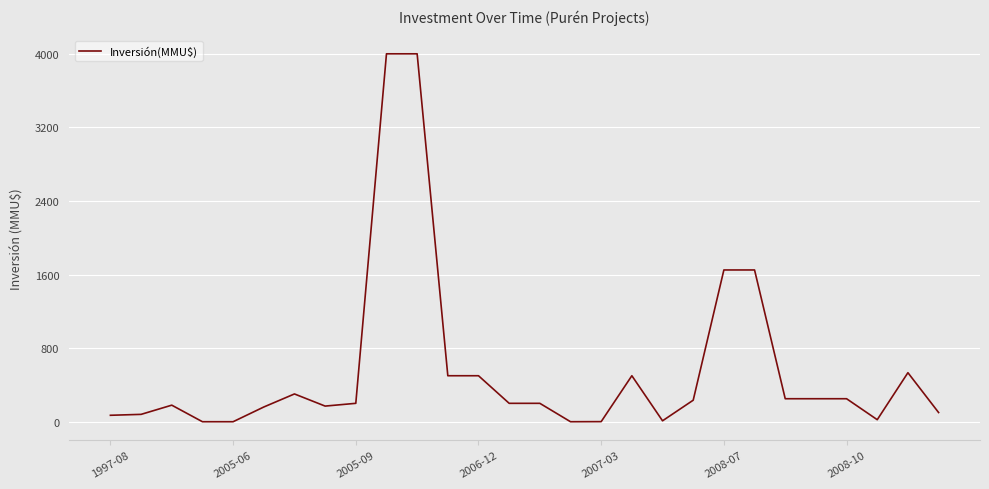

How many lines are shown in the chart?

1